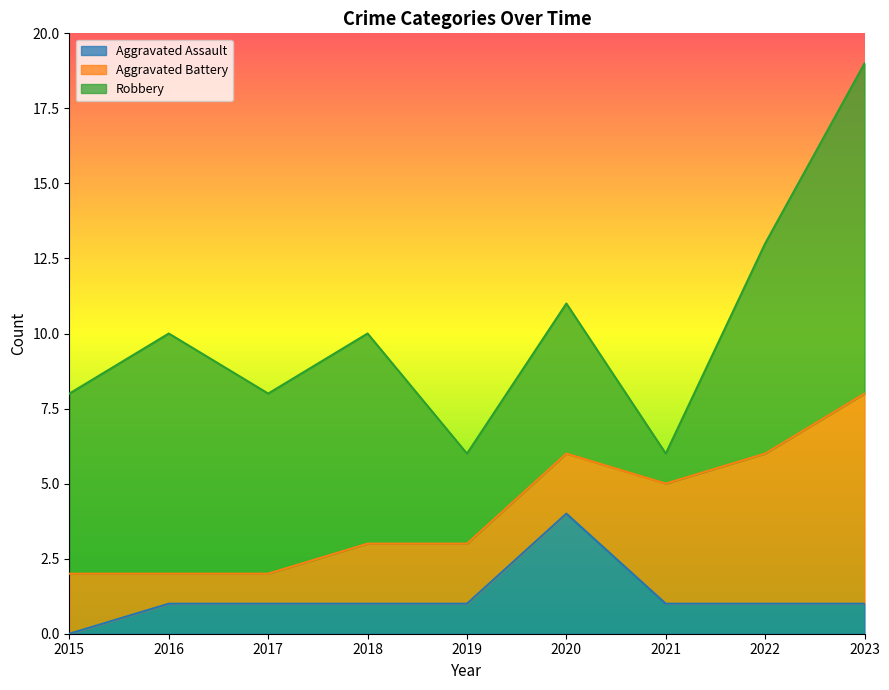

Between which two adjacent categories do Aggravated Battery and Aggravated Assault first intersect?

2019 and 2020